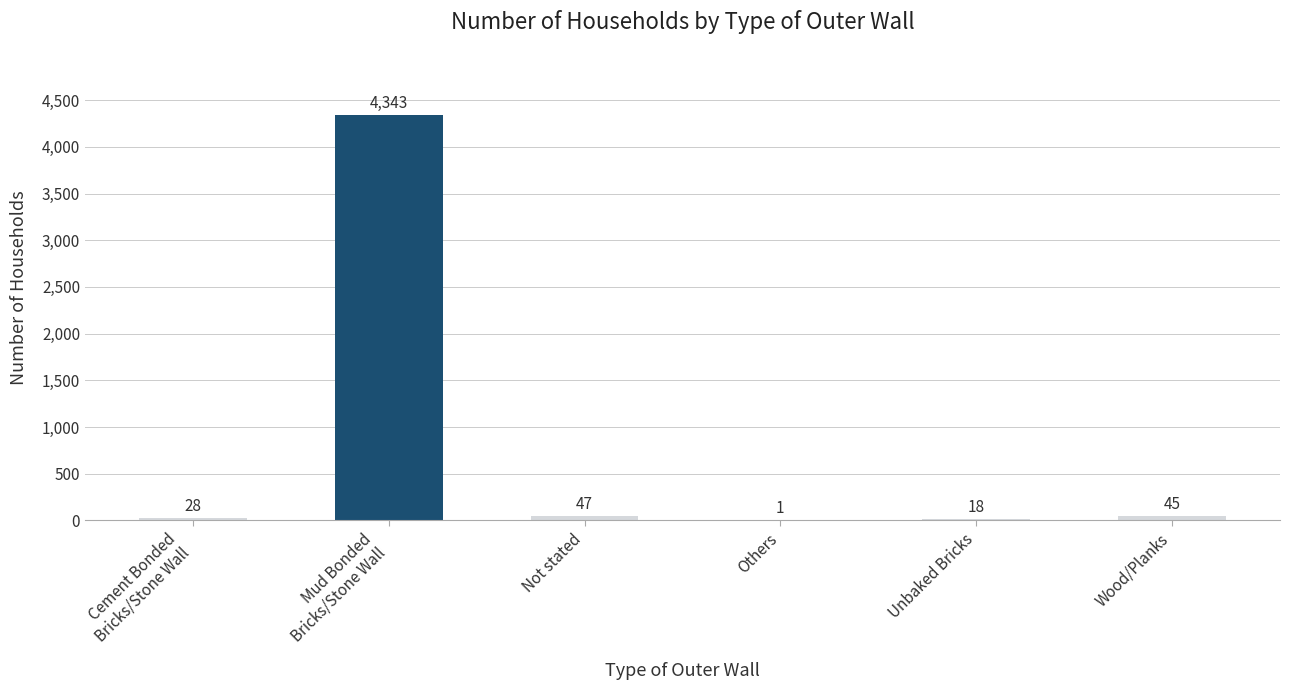

Reading right to left, what are all the values shown in this chart?

45	18	1	47	4343	28